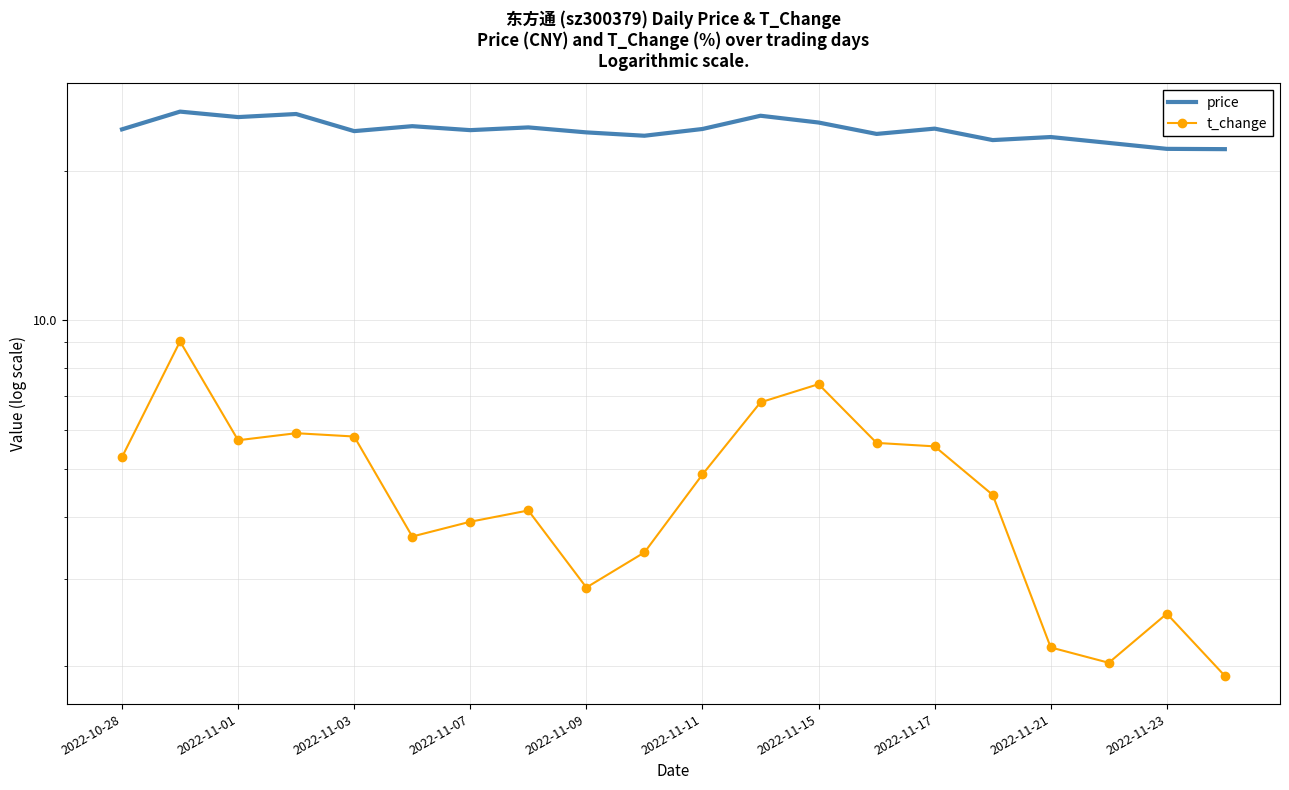

True or false: t_change and price intersect in this chart.

False